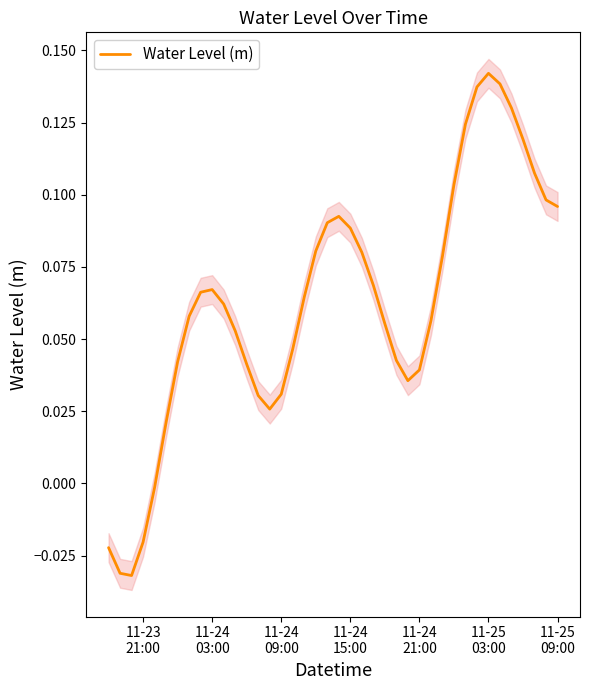

What position from the right is 11-23
21:00?

40